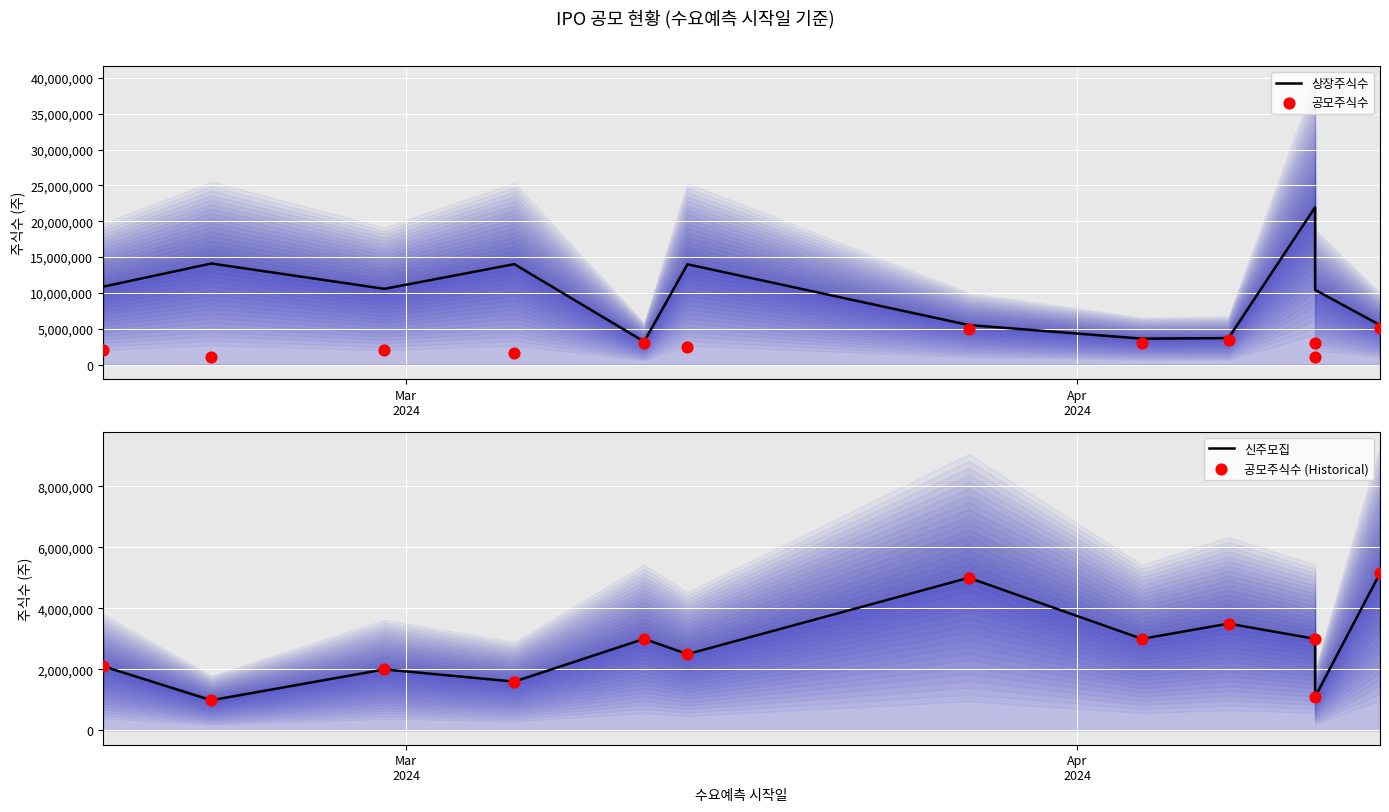

Is the value of 신주모집 at 10 greater than the value of 공모주식수 (Historical) at Mar
2024?

No